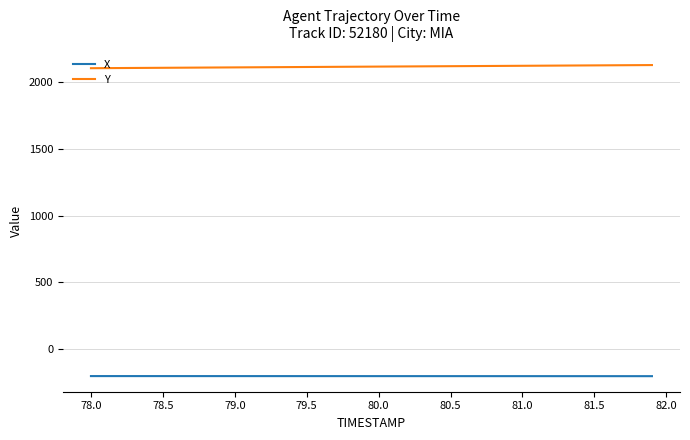

Rank the series by their average value, from lowest to highest.

X, Y